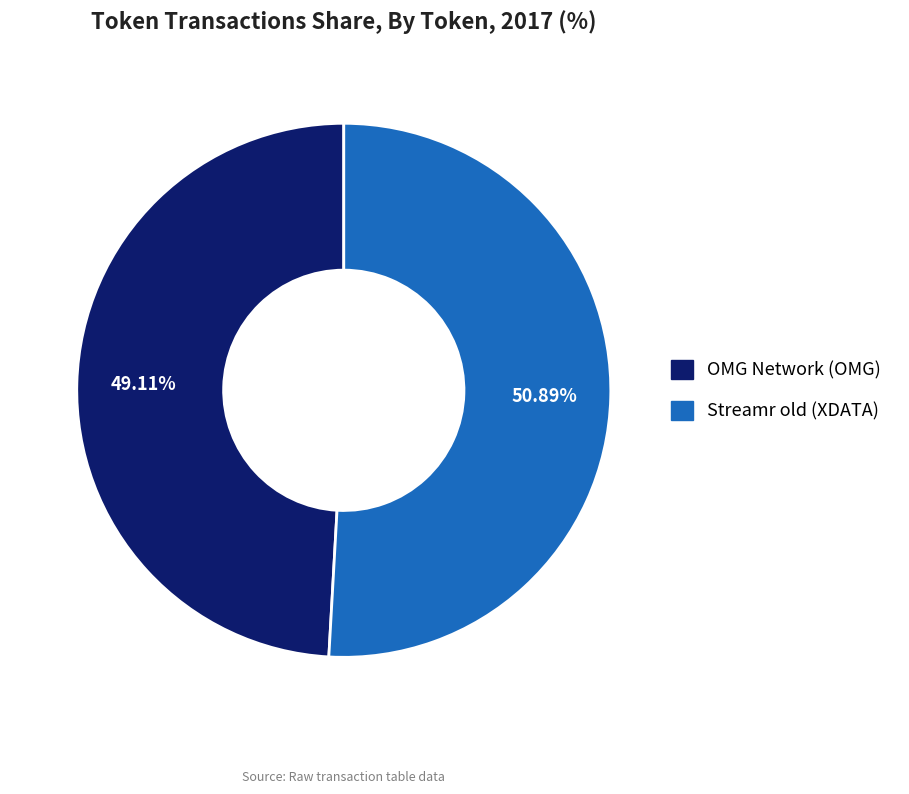

How many segments does this pie chart have?

2